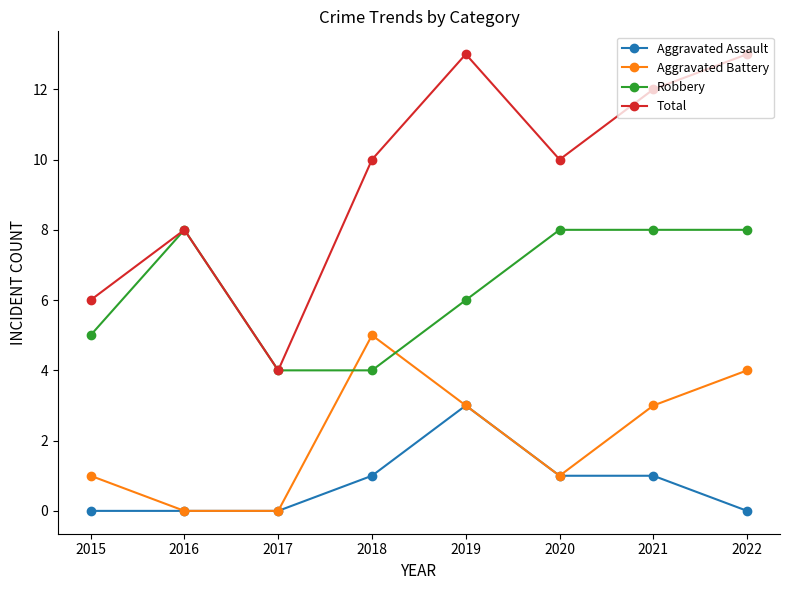

Does the chart display data point markers on the line(s)?

Yes